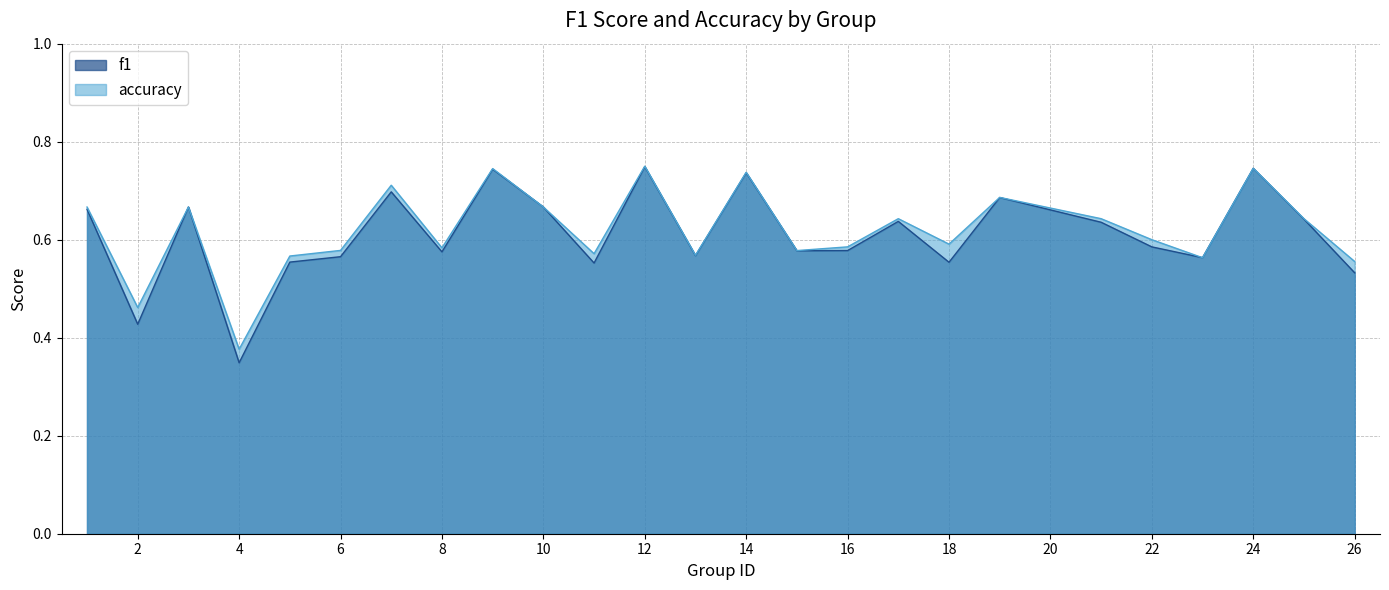

What is the value of the accuracy point at the 4th from the left?

0.4